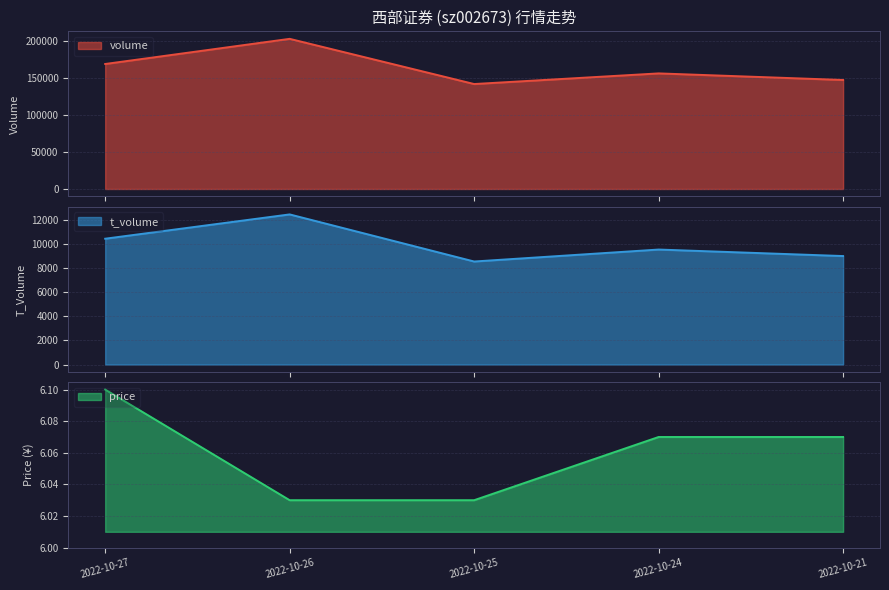

What value does the t_volume series have at 2022-10-27?

10422.0